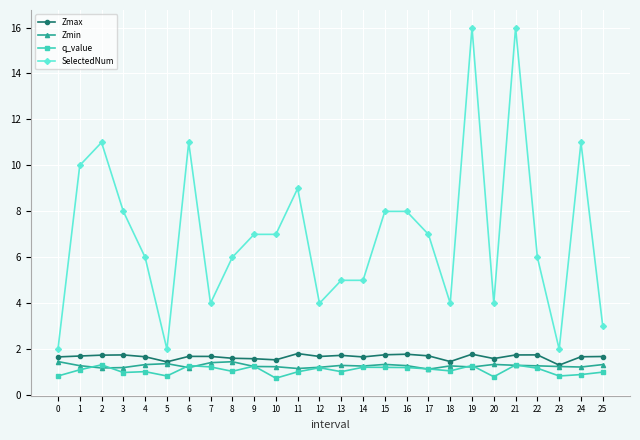

The q_value series shows 0.5 at 17. True or false?

False